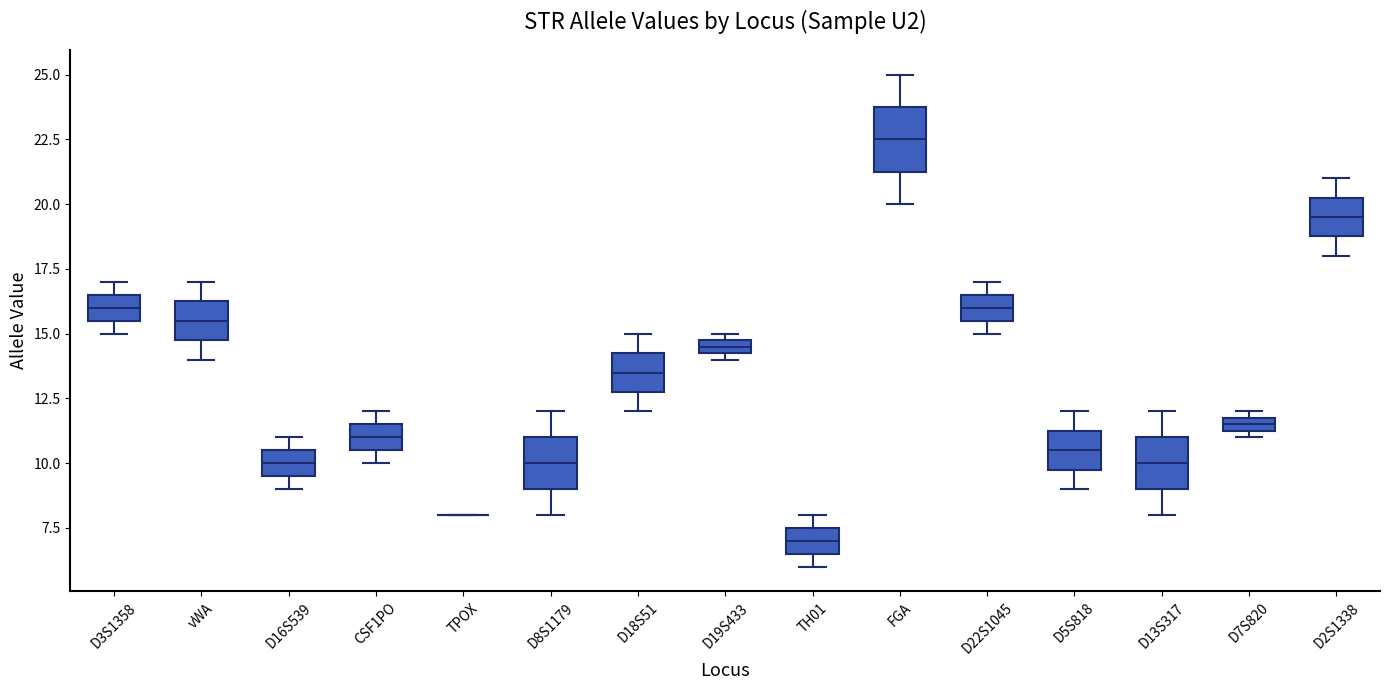

Which box is the tallest, from its lower edge to its upper edge?

FGA